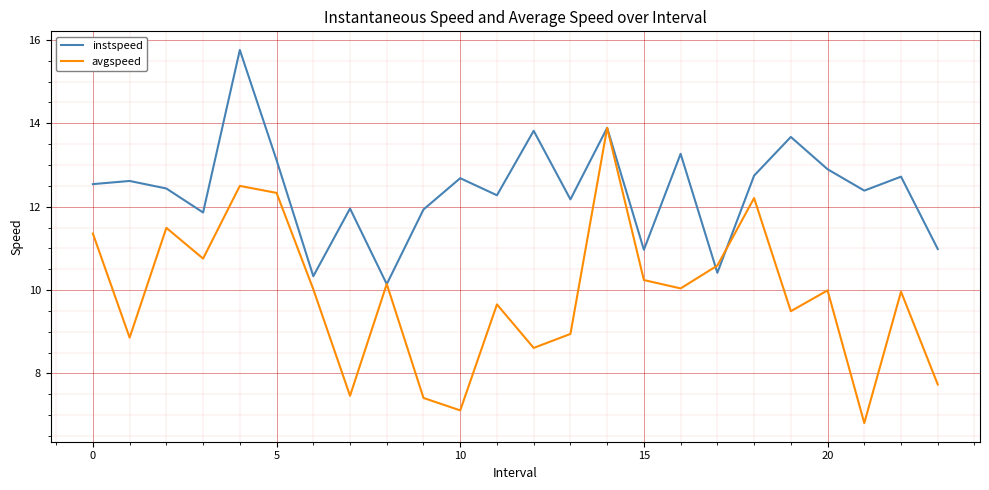

True or false: avgspeed has more than 2 interior local peaks.

True